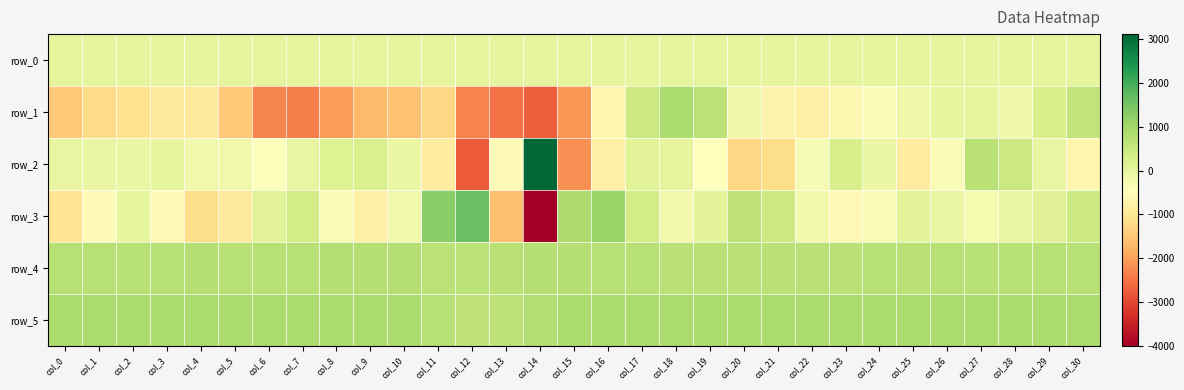

At which category is the sum across all series the highest?

col_17